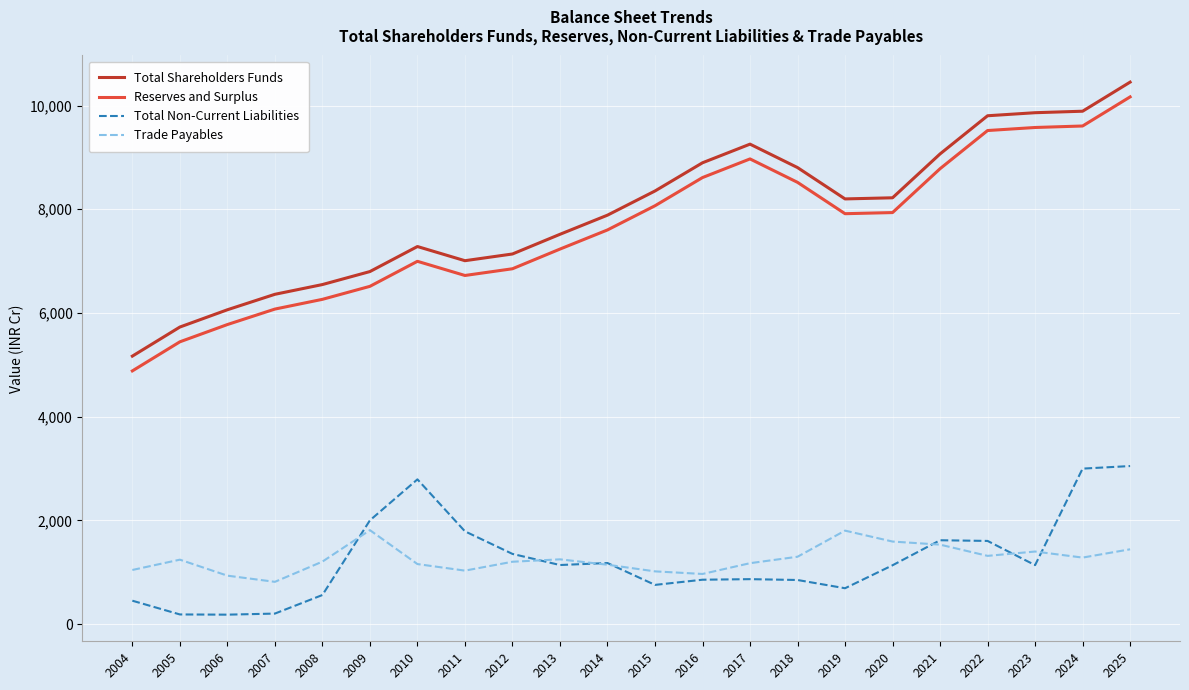

True or false: Reserves and Surplus and Total Shareholders Funds intersect in this chart.

False